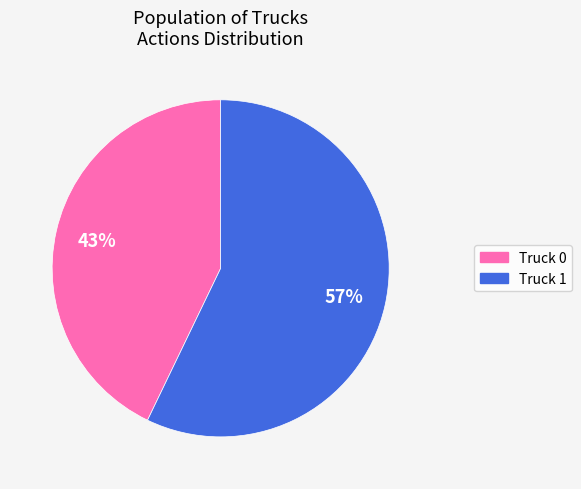

To the nearest percent, what is the average slice percentage?

50%